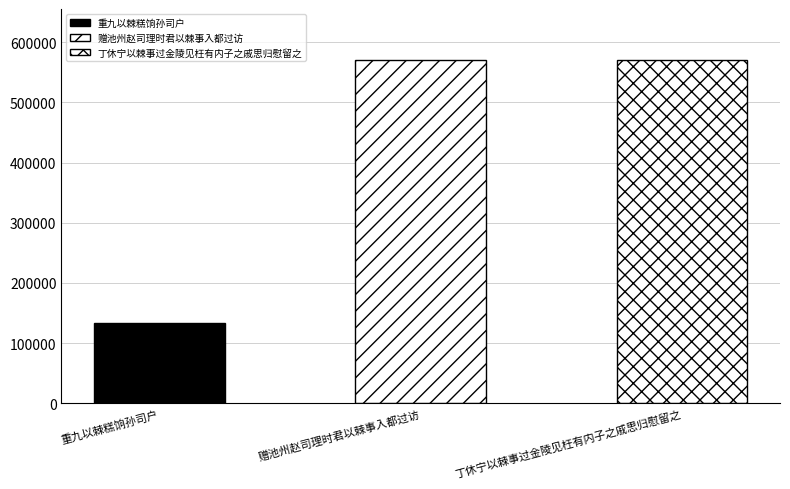

How many data points are less than 569927?

1